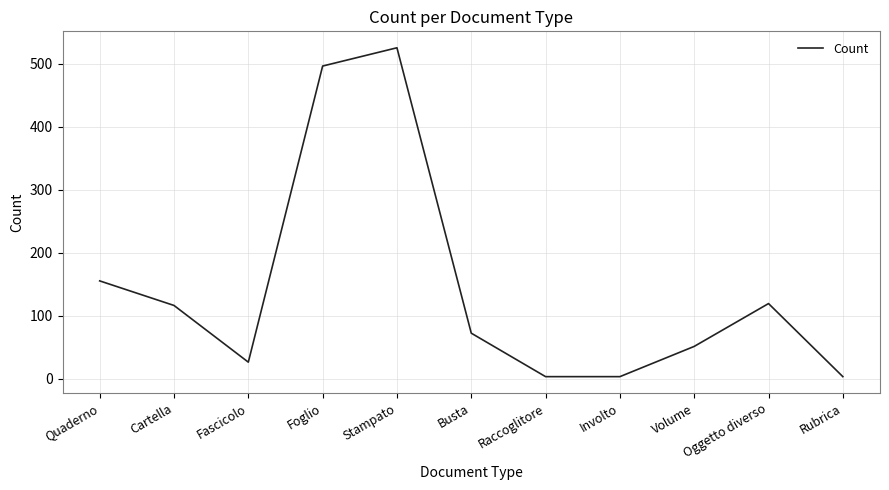

How many values are below 72?

5